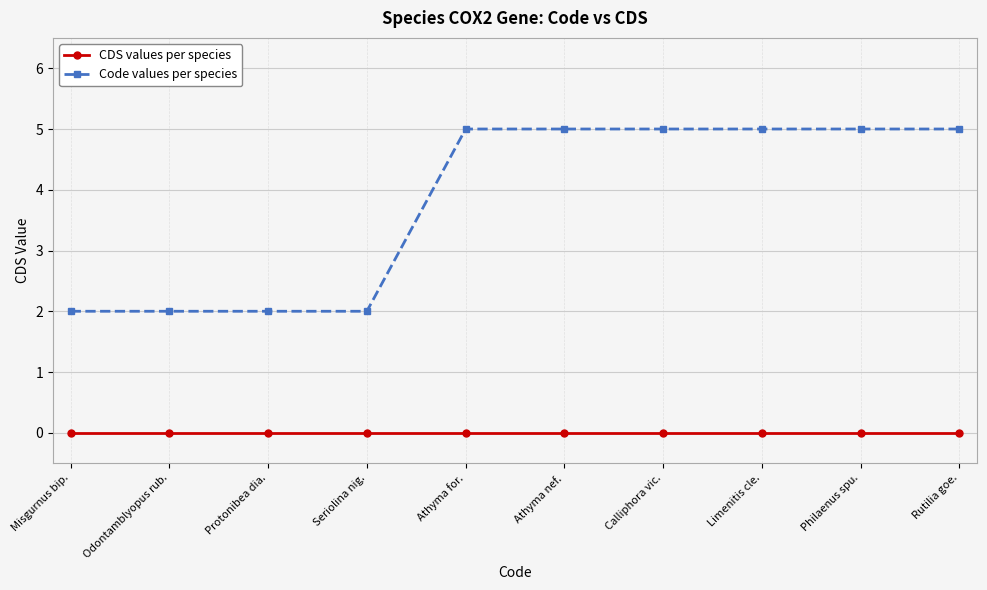

True or false: CDS values per species and Code values per species intersect in this chart.

False